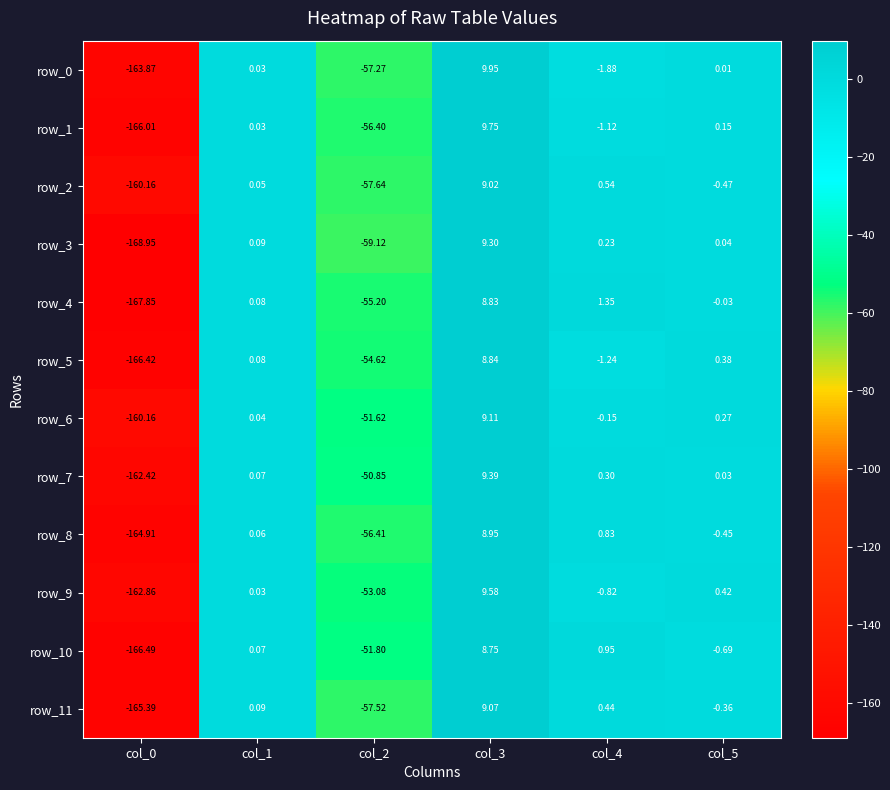

At which label does row_9 reach its minimum?

col_0